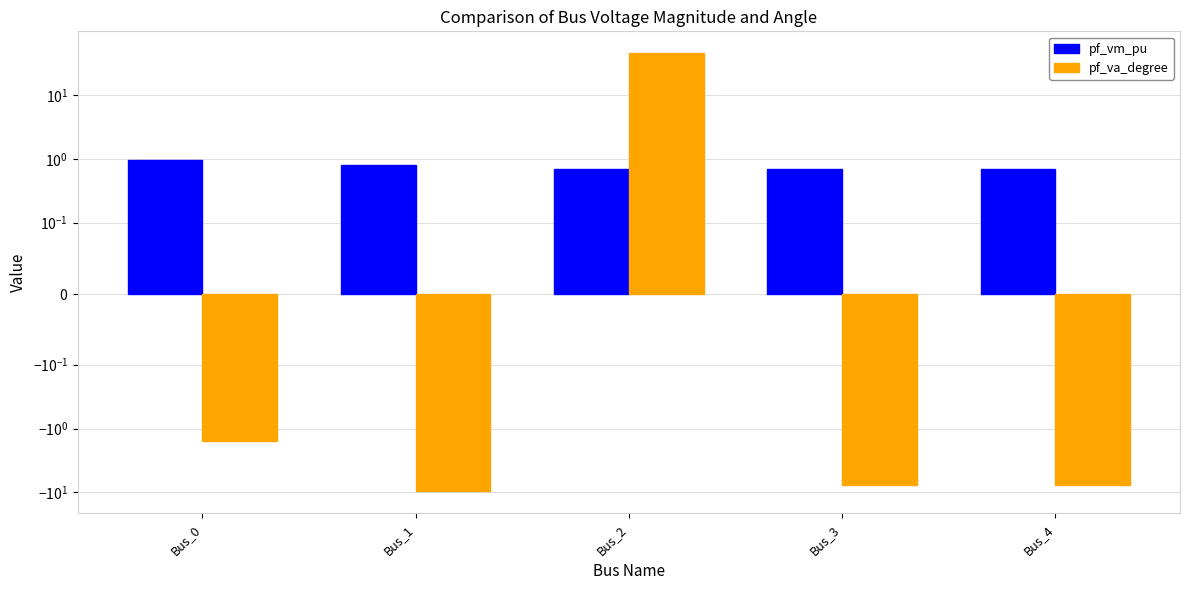

At how many categories does at least one series exceed 19?

1